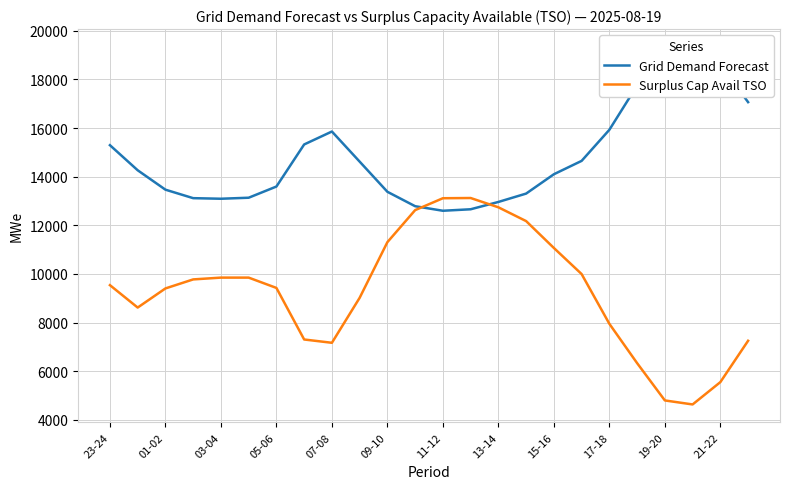

Rank the series at 11-12 from highest to lowest value.

Surplus Cap Avail TSO, Grid Demand Forecast